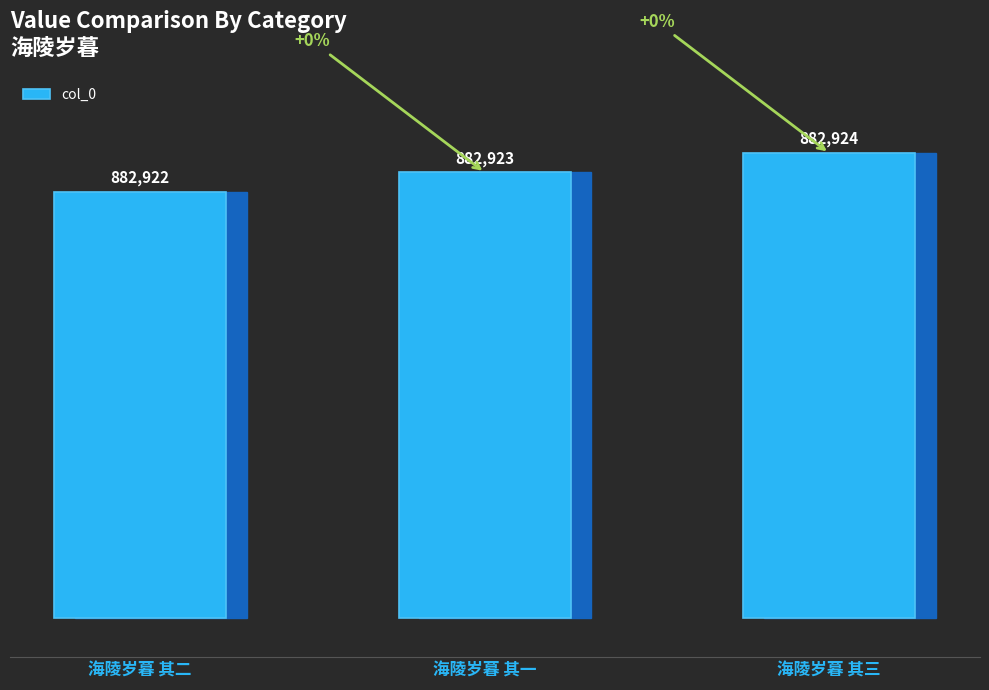

Rank the categories by value from highest to lowest.

海陵岁暮 其三, 海陵岁暮 其一, 海陵岁暮 其二